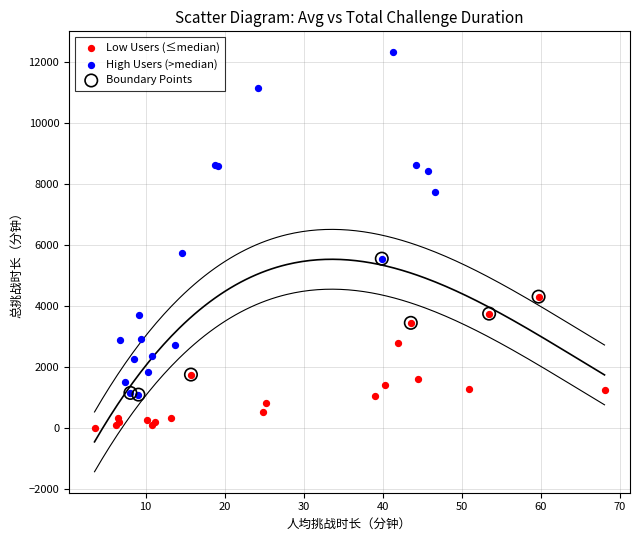

Which series reaches the minimum Y coordinate?

Low Users (≤median)